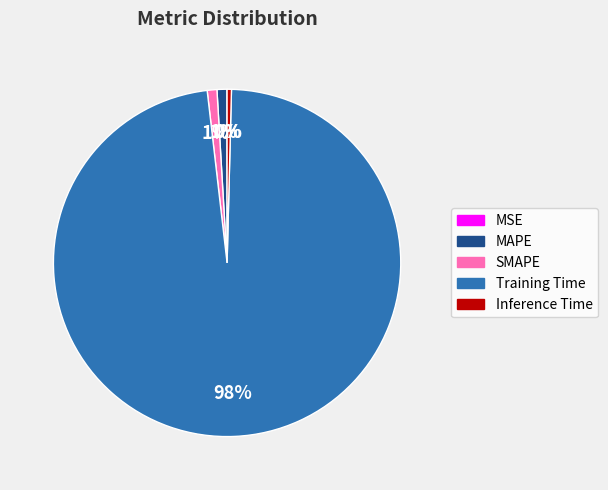

To the nearest percent, what is the difference between the largest and smallest slice percentages?

98%